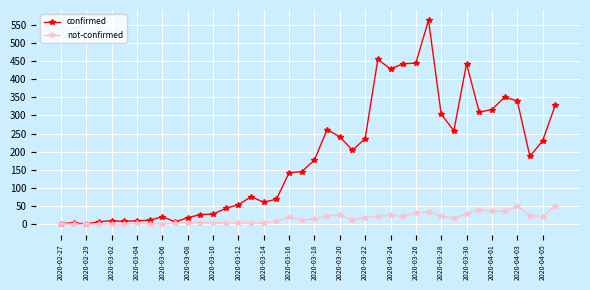

What are all the series names shown in the legend?

confirmed, not-confirmed